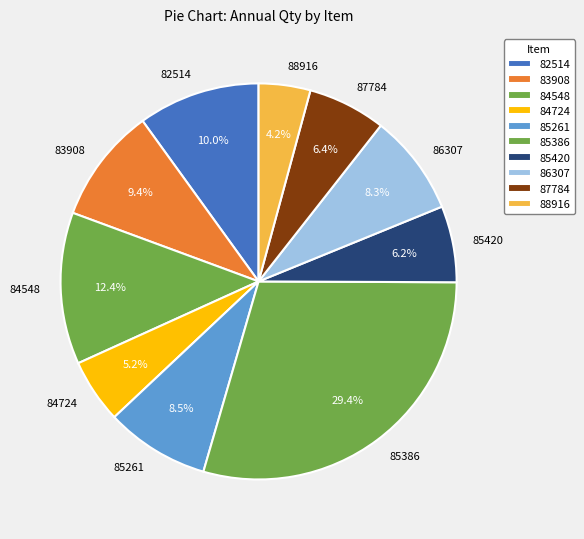

Is 85261 the majority of the pie?

No